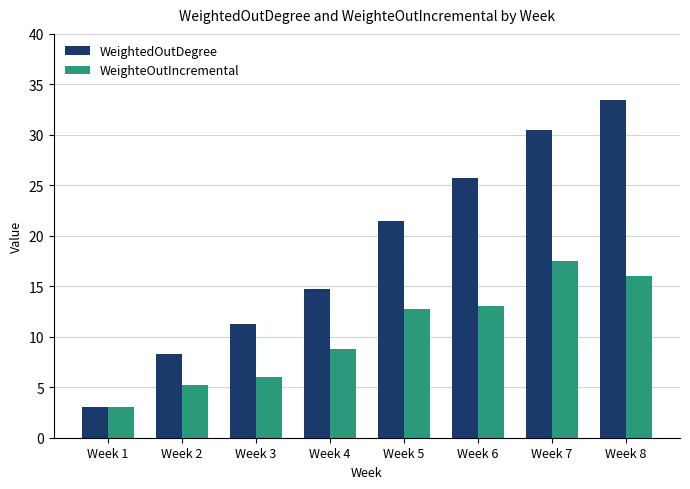

The WeightedOutDegree series shows 16.7 at Week 3. True or false?

False